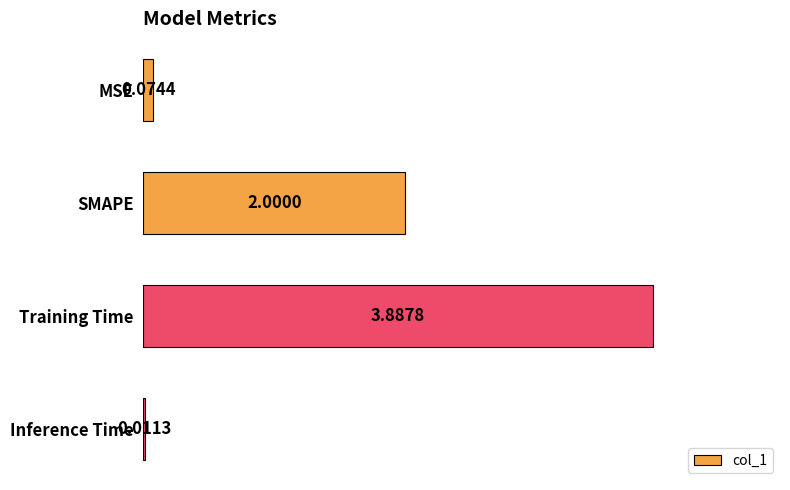

Which has a higher value, Inference Time or SMAPE?

SMAPE